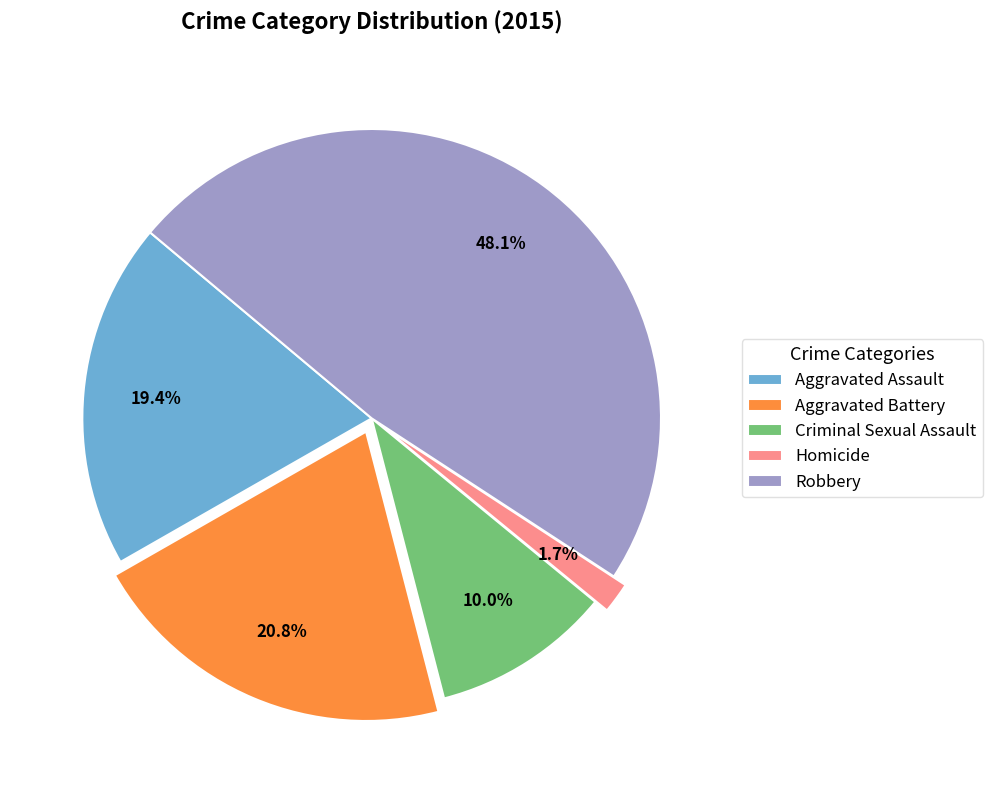

What is the smallest slice in the pie chart?

Homicide